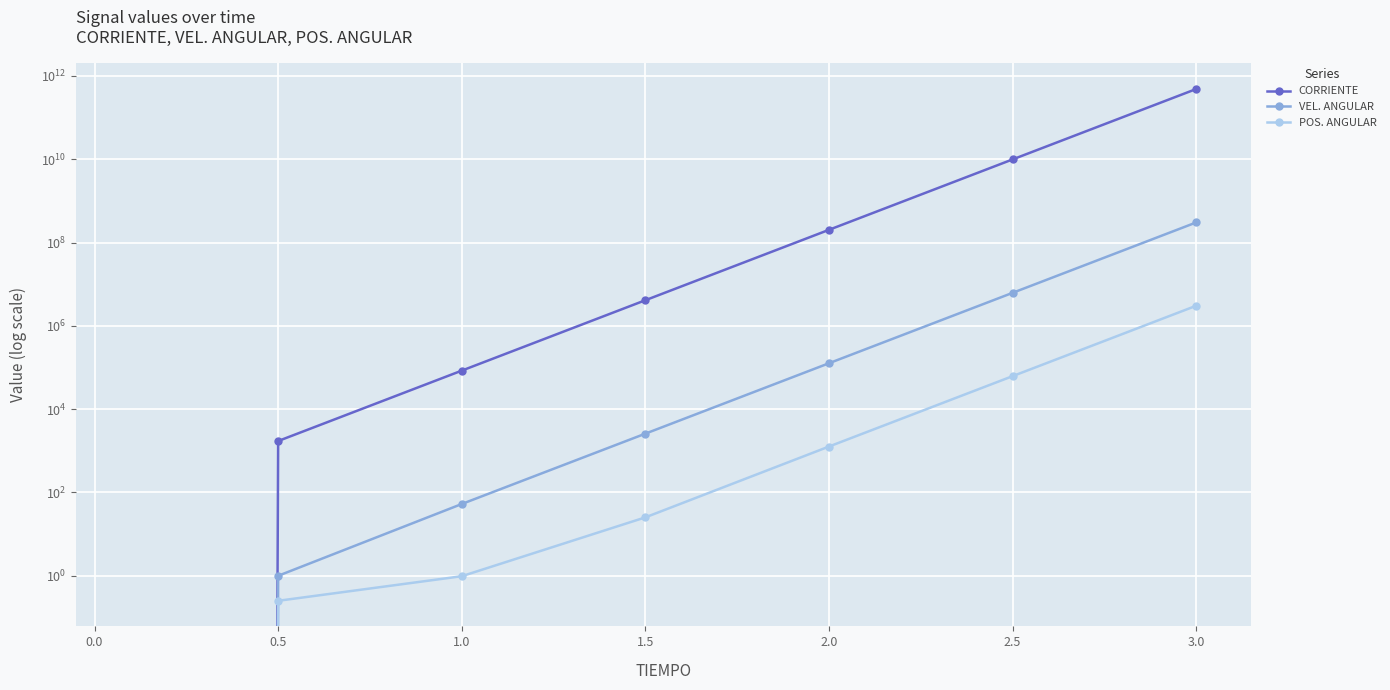

List the labels in order of VEL. ANGULAR value, largest first.

2.5, 2.0, 1.5, 1.0, 0.5, 0.0, −0.5